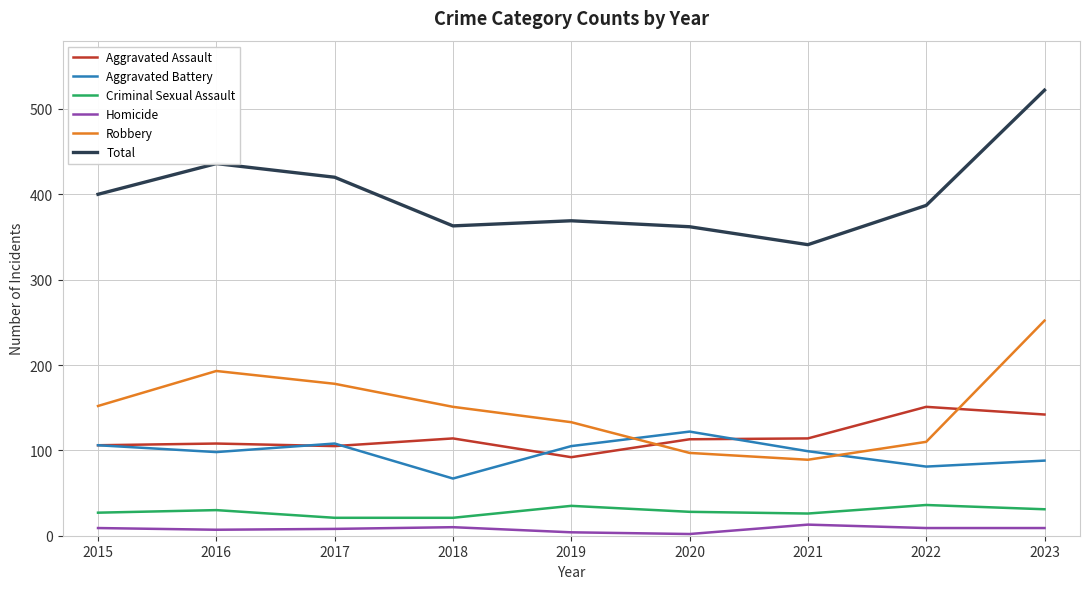

Is it true that Criminal Sexual Assault equals 21 at 2017?

True